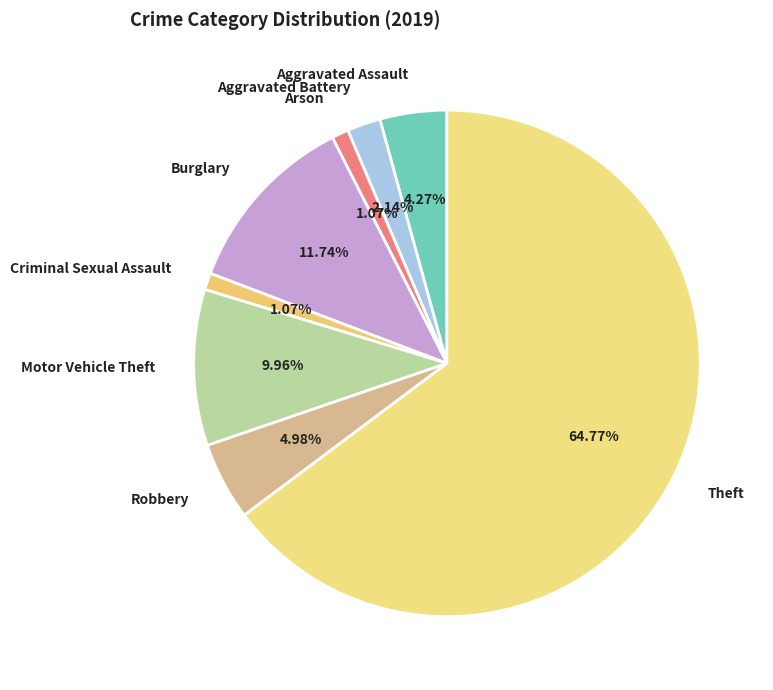

True or false: Aggravated Battery accounts for 2% of the total.

True